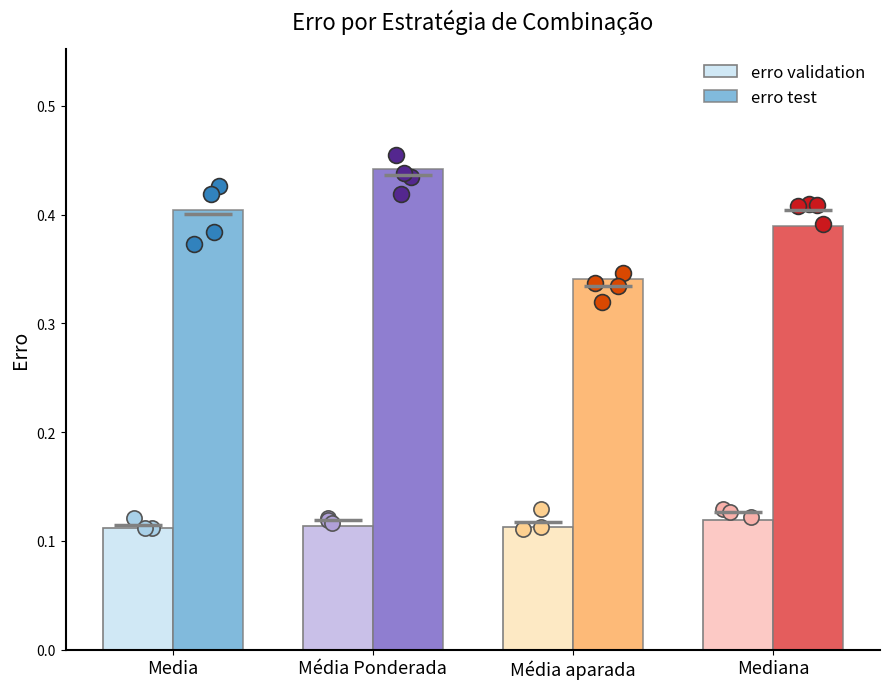

Which series has the largest total across all categories?

erro test